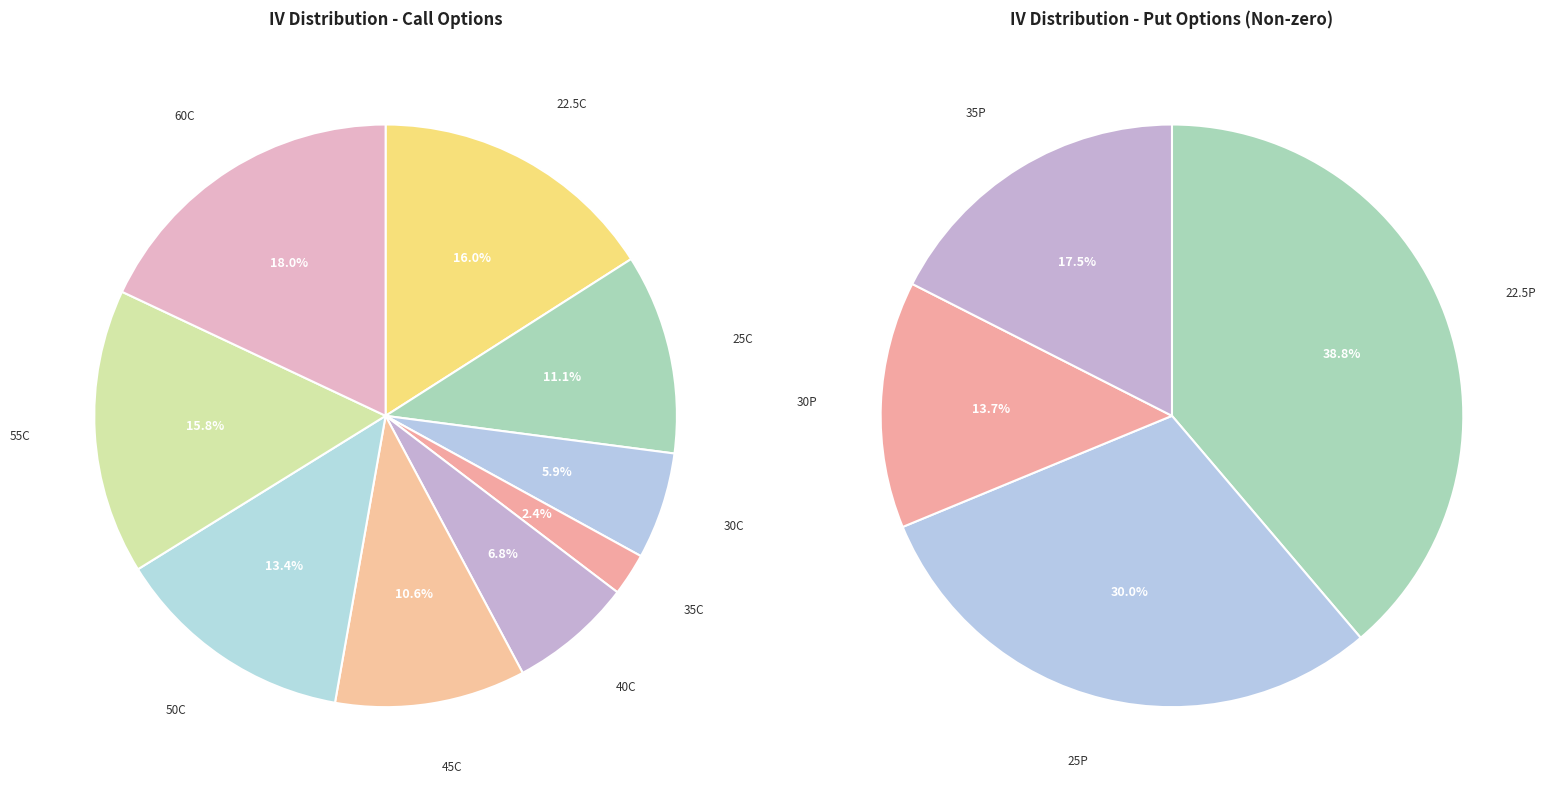

Is it true that 0 is 3% of the pie?

False